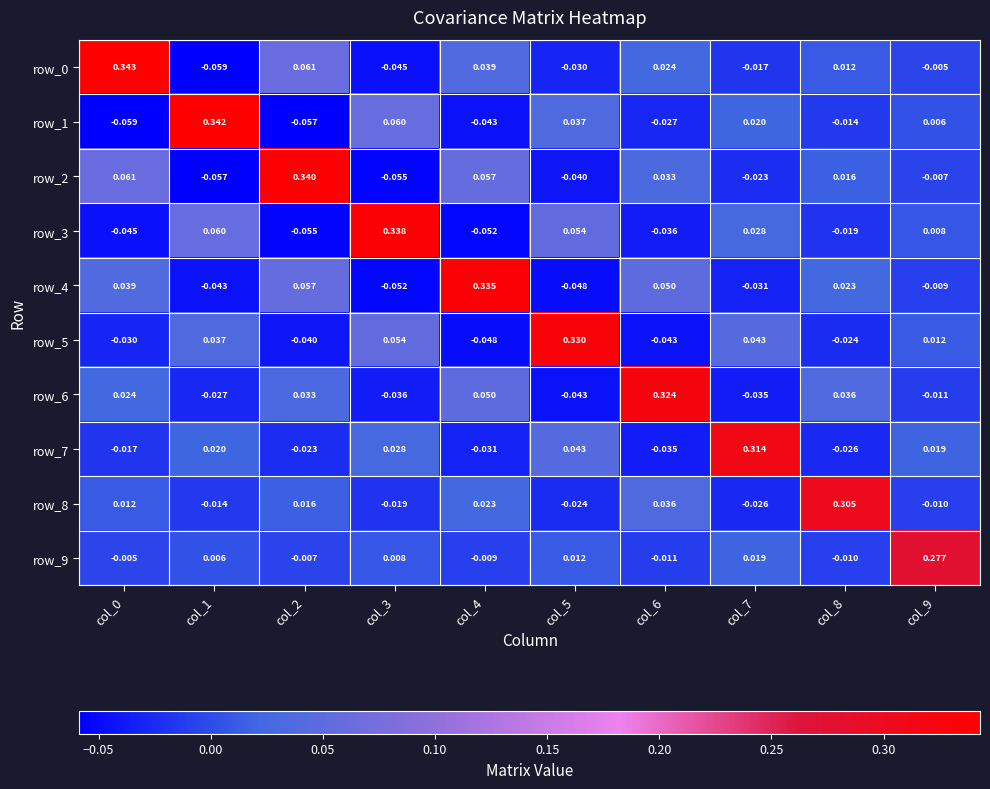

Is the value of row_0 at col_0 greater than the value of row_2 at col_7?

Yes